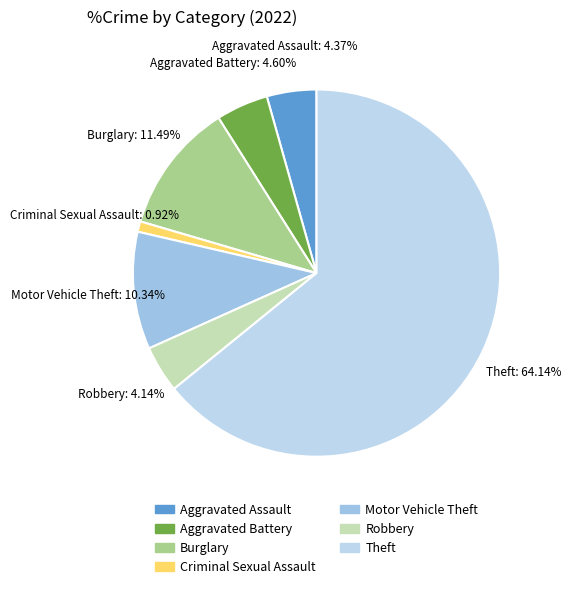

What percentage is NOT represented by Robbery?

95.9%